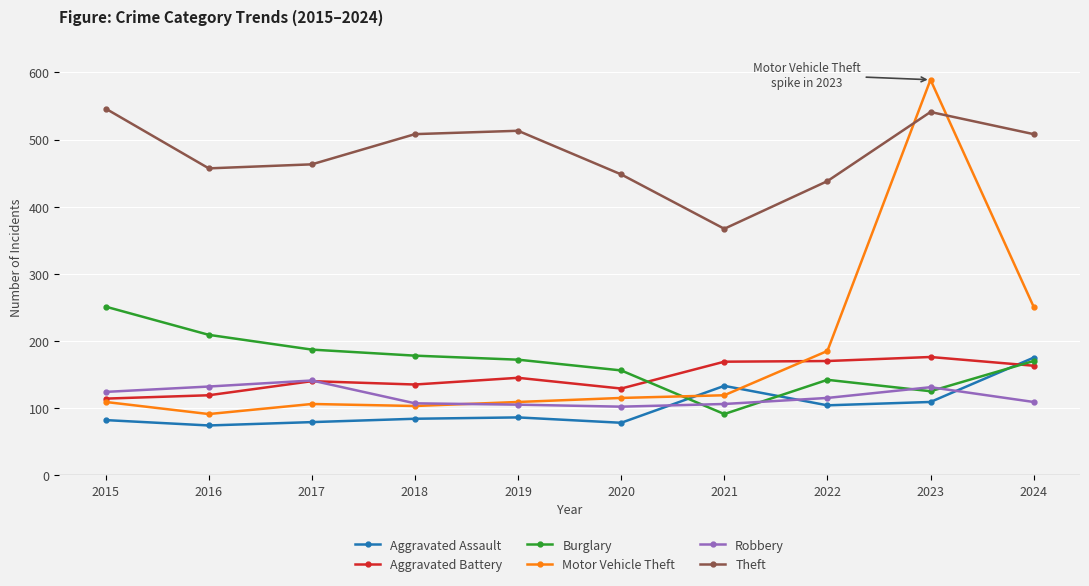

True or false: Motor Vehicle Theft has a value of 184 at 2015.

False